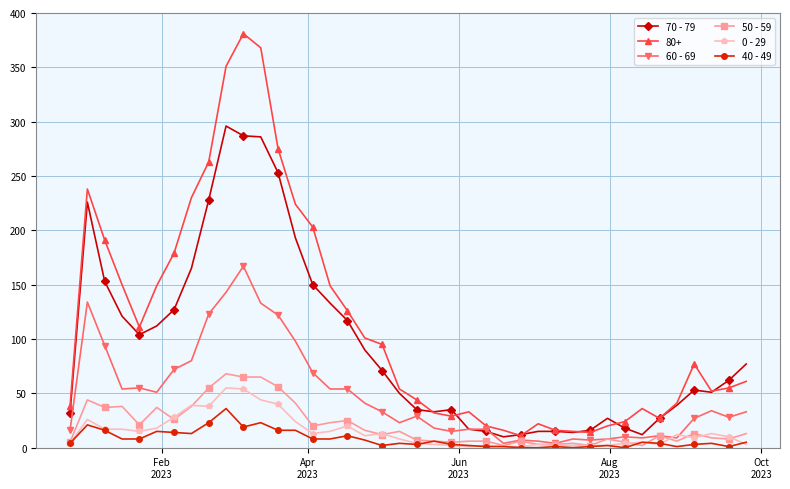

What is the difference between the maximum and minimum values in the 50 - 59 series?

66